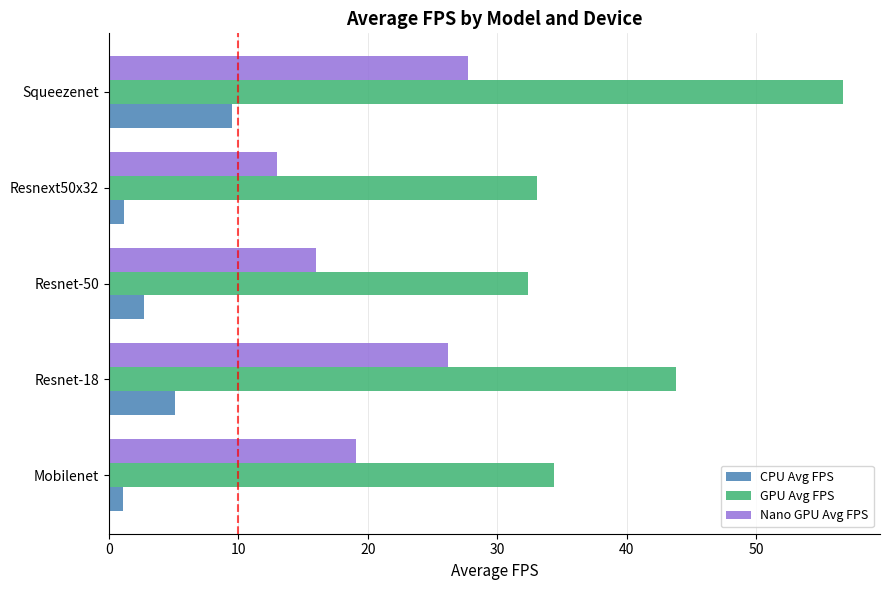

What is the average value of the CPU Avg FPS series?

3.9